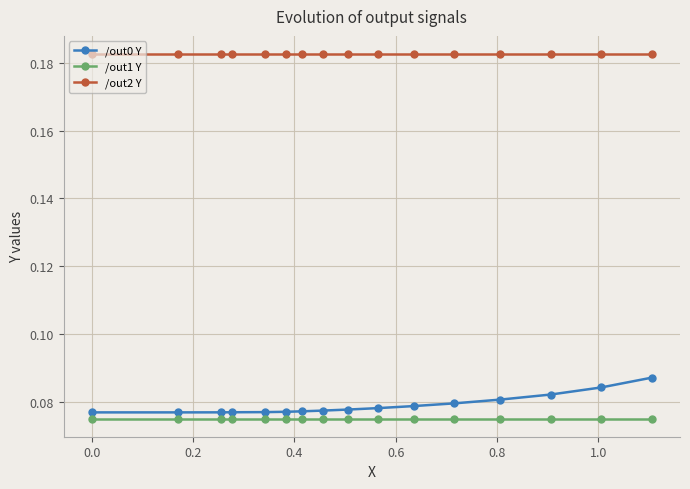

True or false: /out1 Y and /out2 Y cross at least once.

False